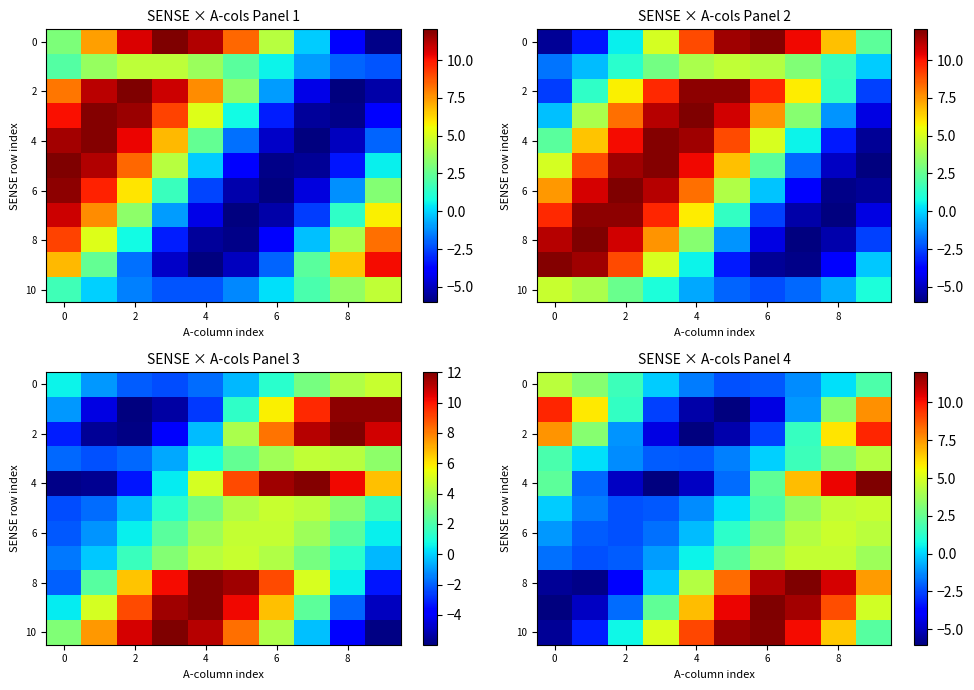

Which series has the largest range (max minus min)?

4